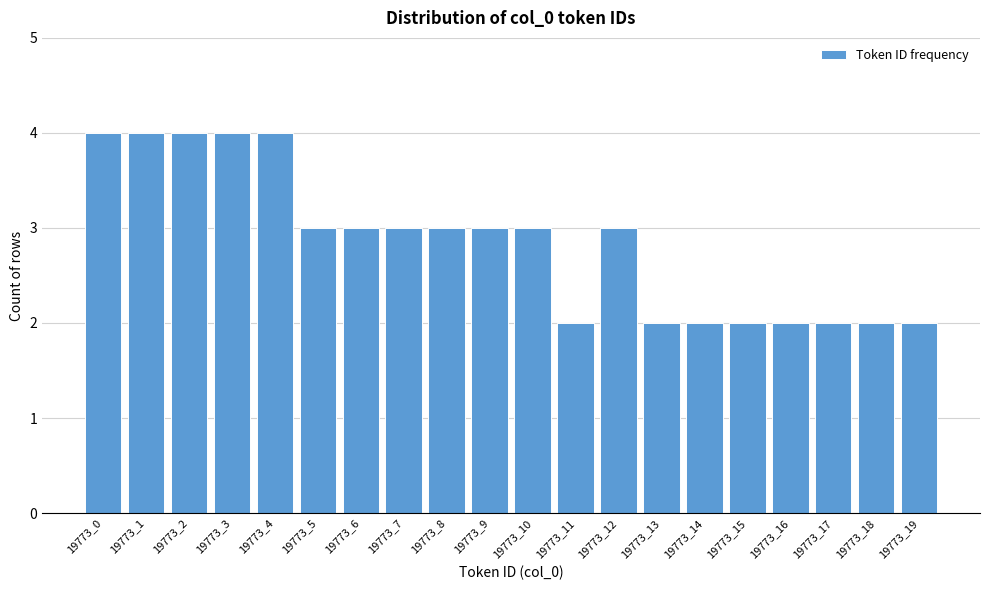

Reading left to right, what are all the values shown in this chart?

4	4	4	4	4	3	3	3	3	3	3	2	3	2	2	2	2	2	2	2